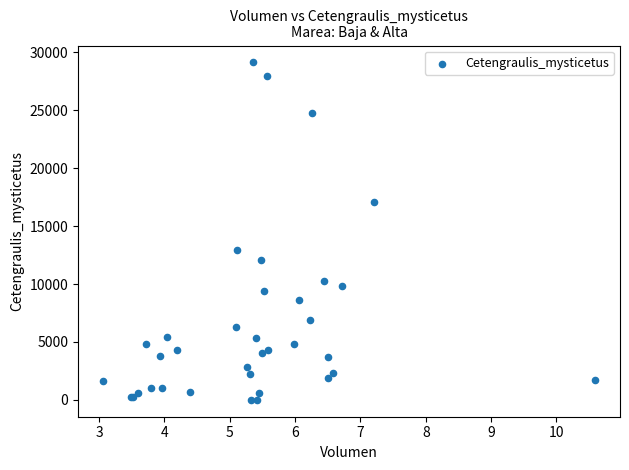

What Y value in the scatter plot is closest to 14564?

12921.7